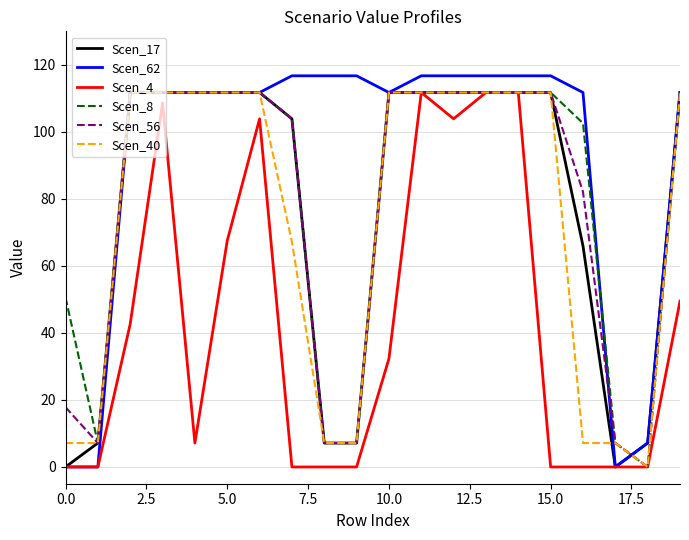

Which series has the largest total across all categories?

Scen_62